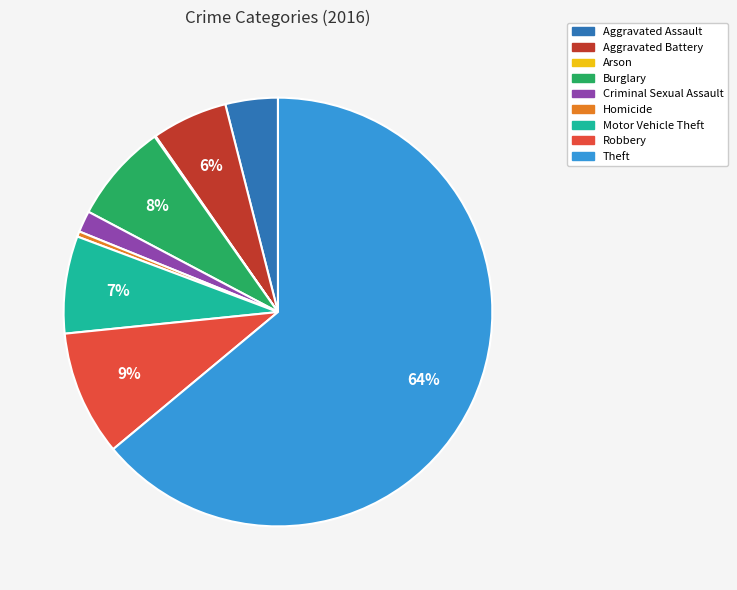

Does Robbery represent more than half of the total?

No